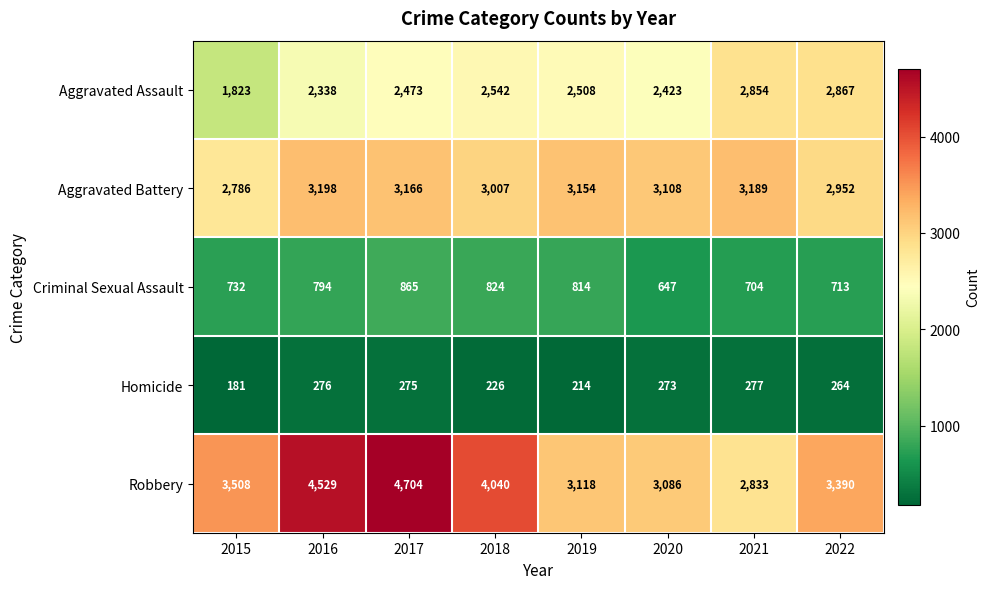

List the series in order of their overall mean, lowest first.

Homicide, Criminal Sexual Assault, Aggravated Assault, Aggravated Battery, Robbery